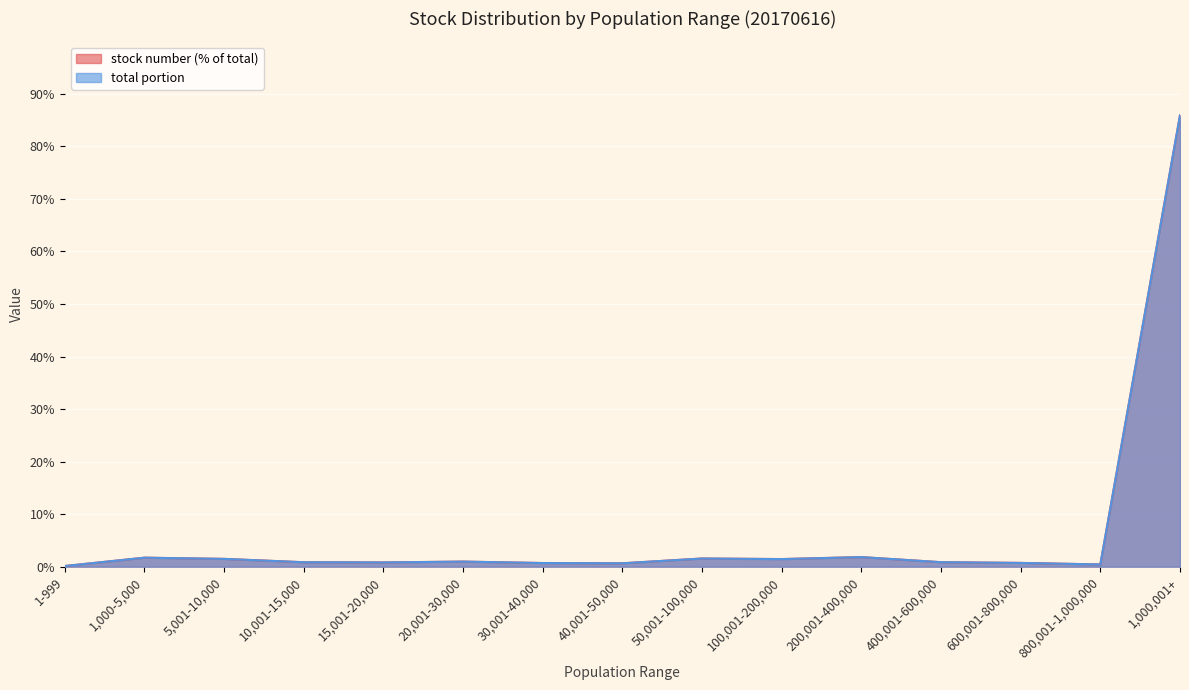

What is the minimum value for stock number?

0.1